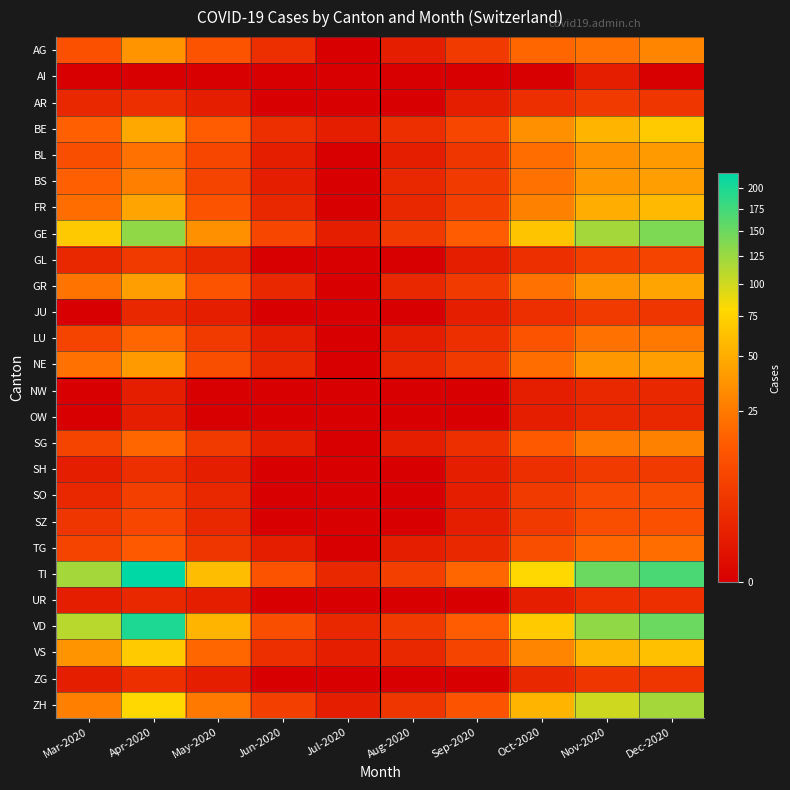

What is the difference between the highest and lowest values at Jun-2020?

12